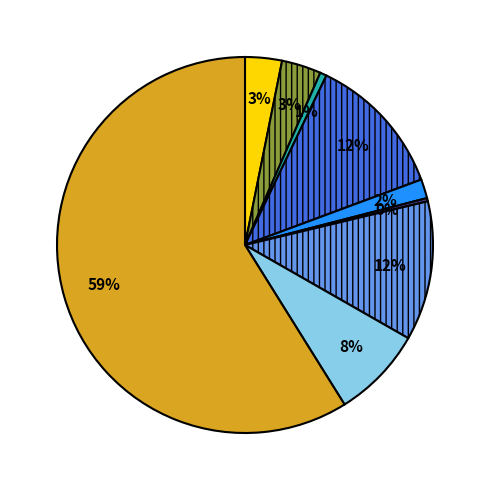

Is there any slice that represents more than half of the pie?

Yes